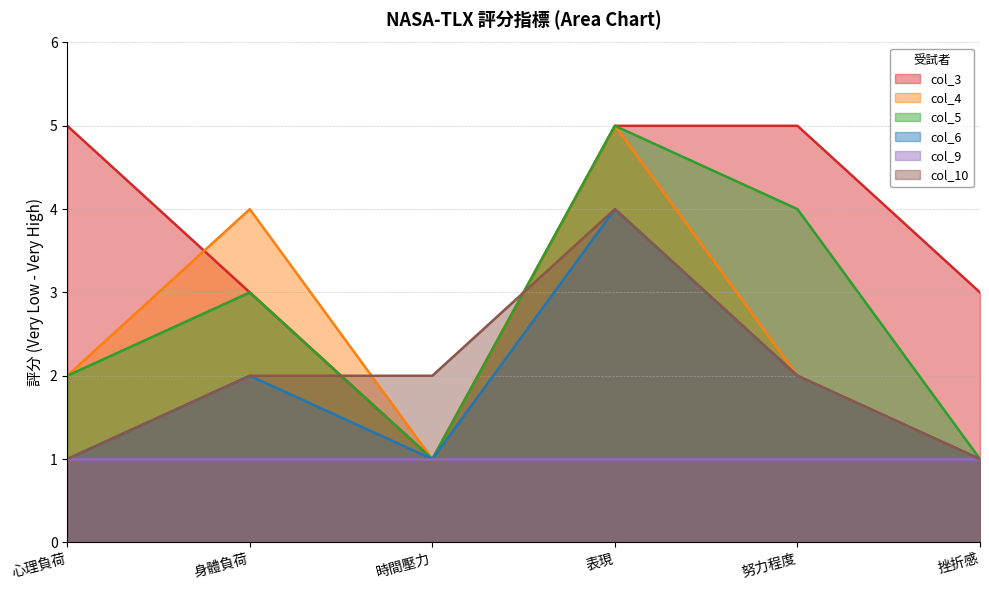

What is the approximate value of col_10 at 身體負荷?

2